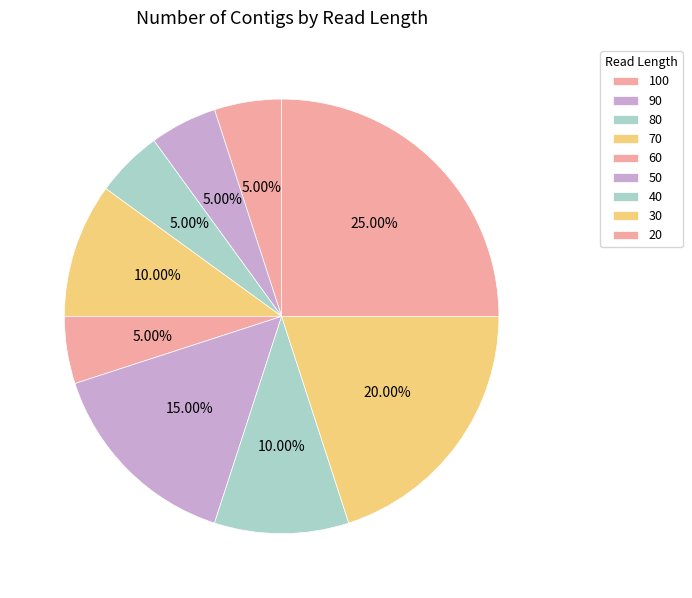

To the nearest percent, what is the combined percentage of 60 and 20?

30%